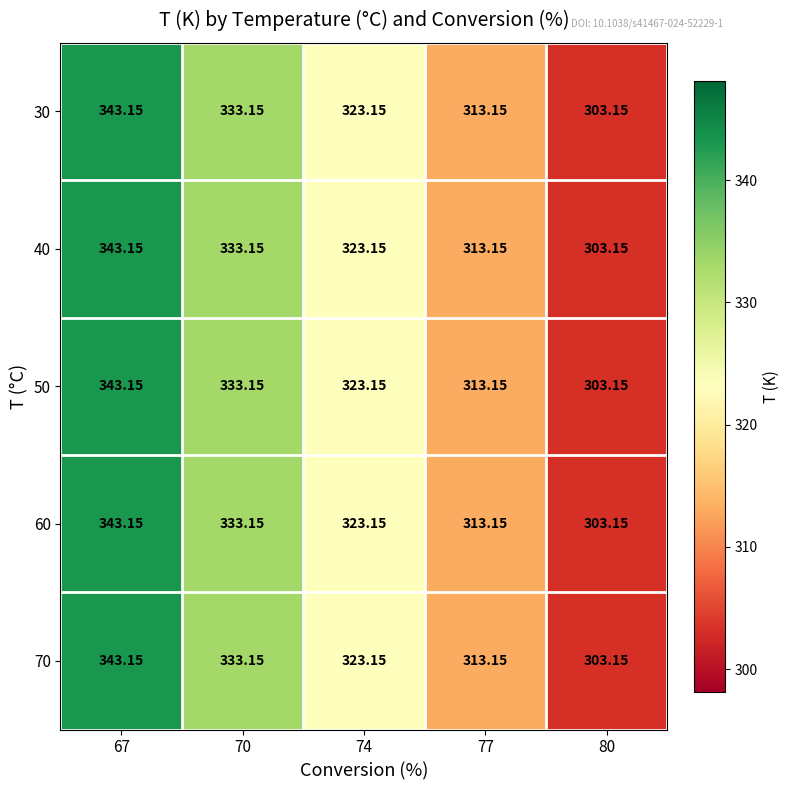

Count the number of categories in the chart.

5